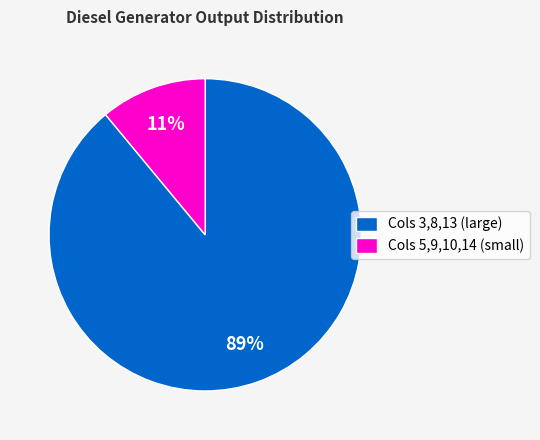

What is the ratio of the value at Cols 3,8,13 (large) to the value at Cols 5,9,10,14 (small)?

8.1